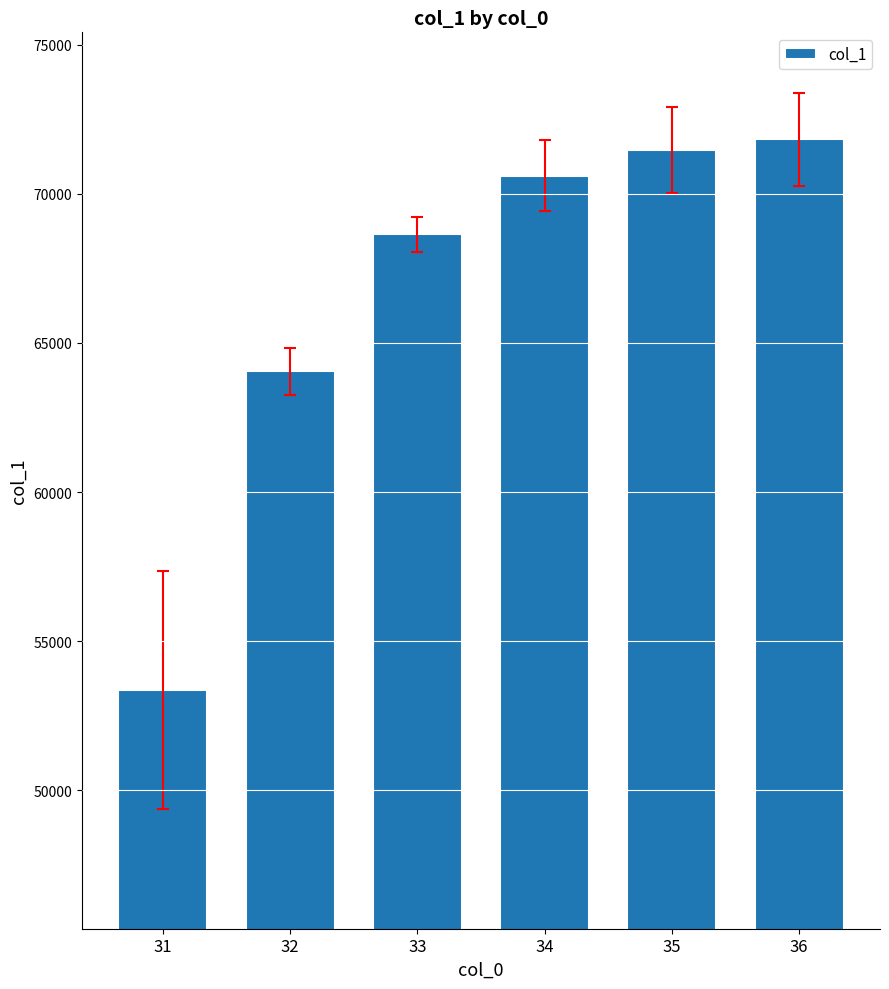

What is the difference between the values at 36 and 35?

364.4